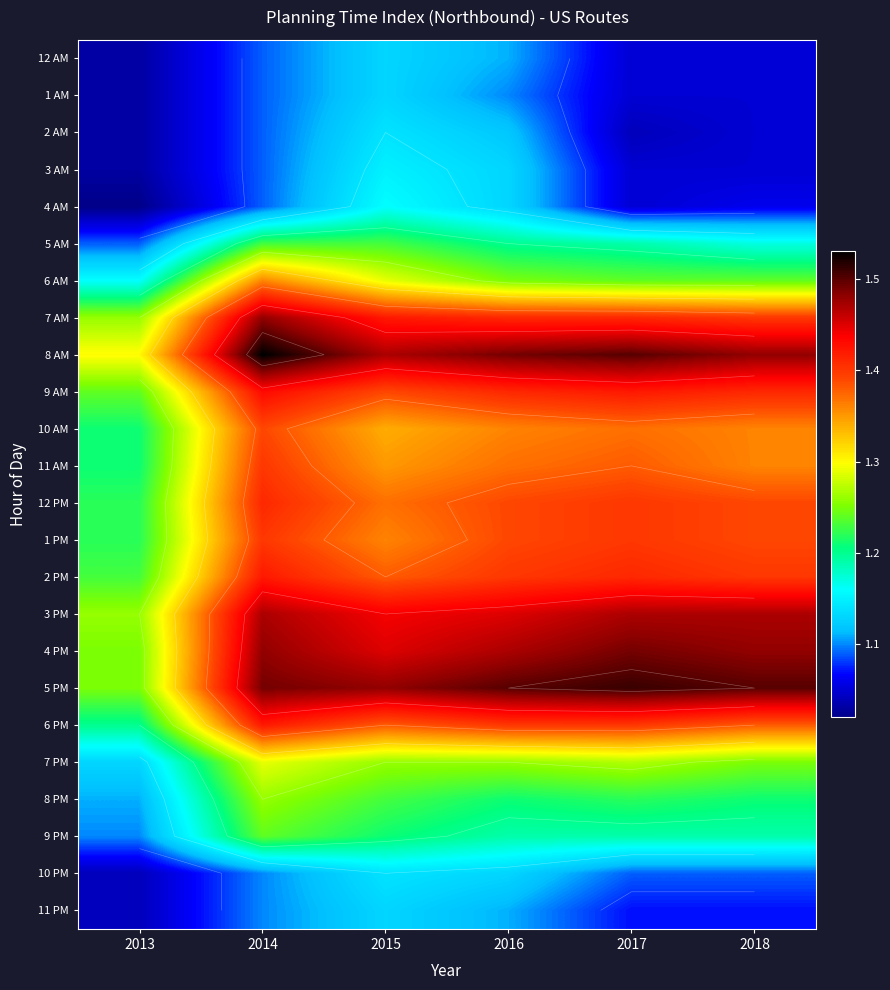

What is the sum of all 8 PM values?

7.2